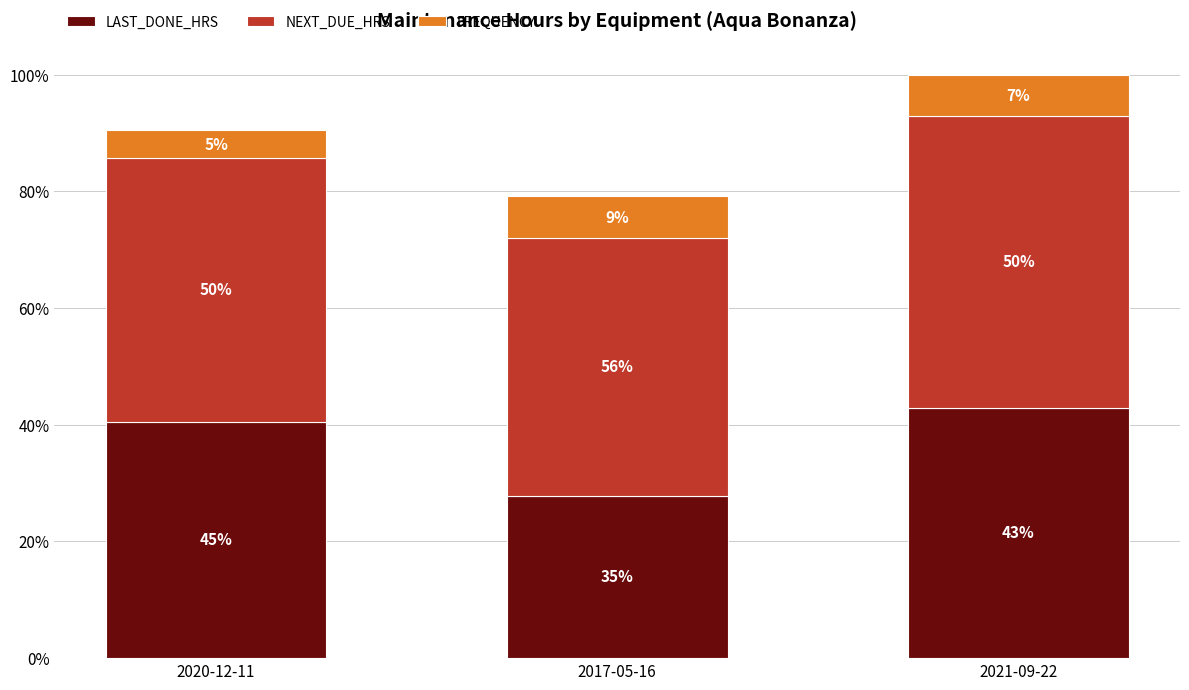

Are the bars grouped side by side (vs. stacked)?

No